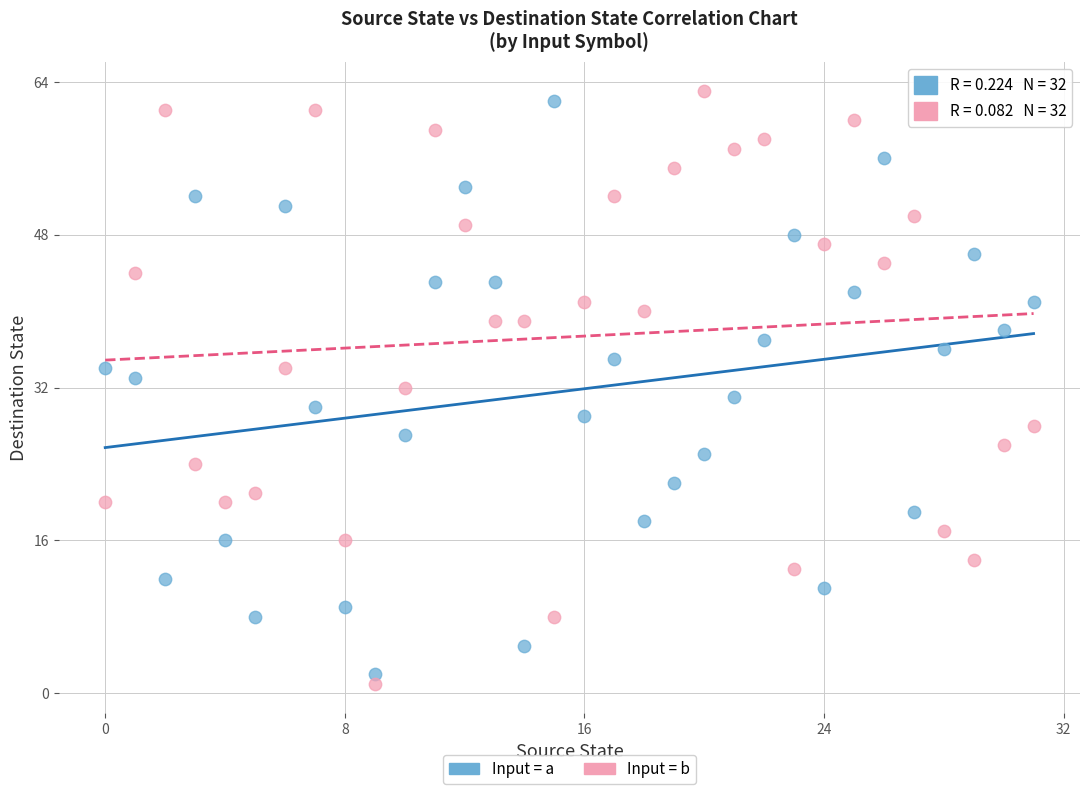

Across all data points, what is the range of Y values (max minus min)?

62